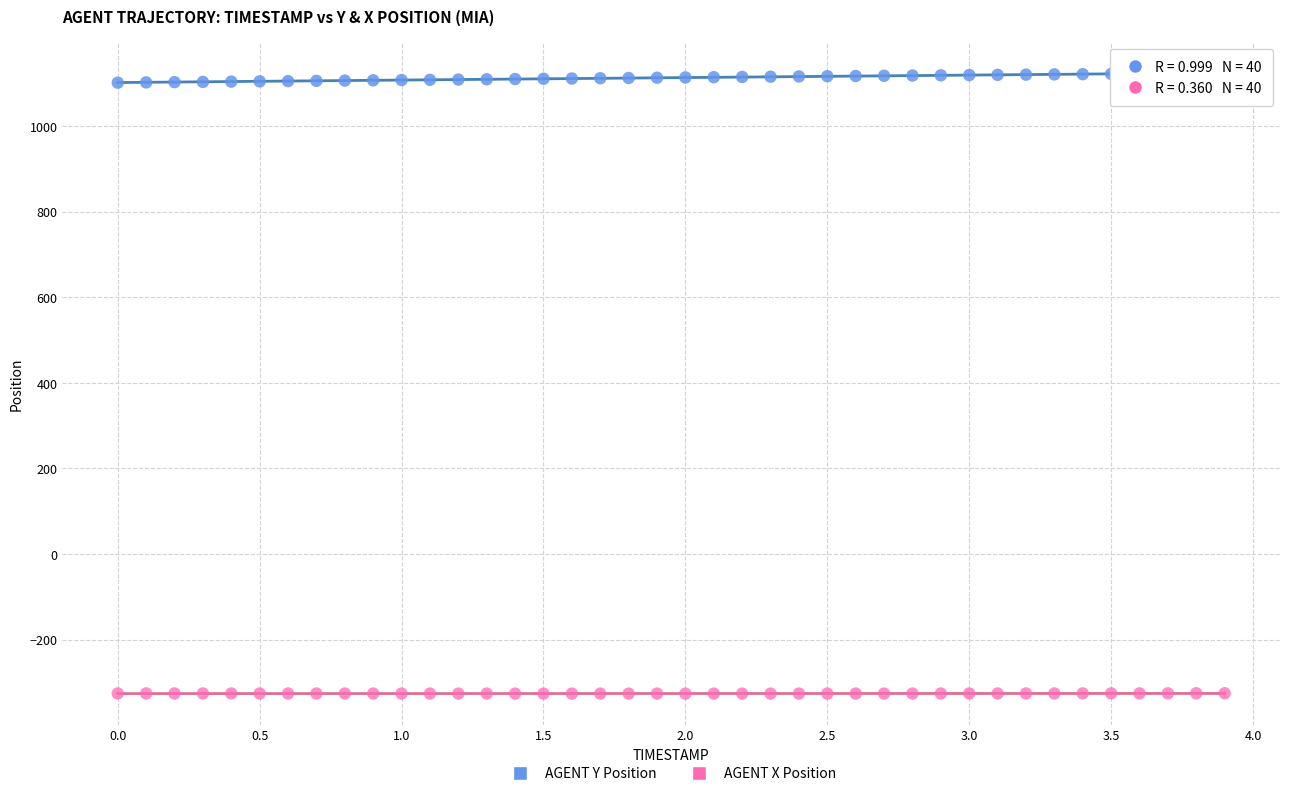

Which series contains the highest Y value?

AGENT Y Position